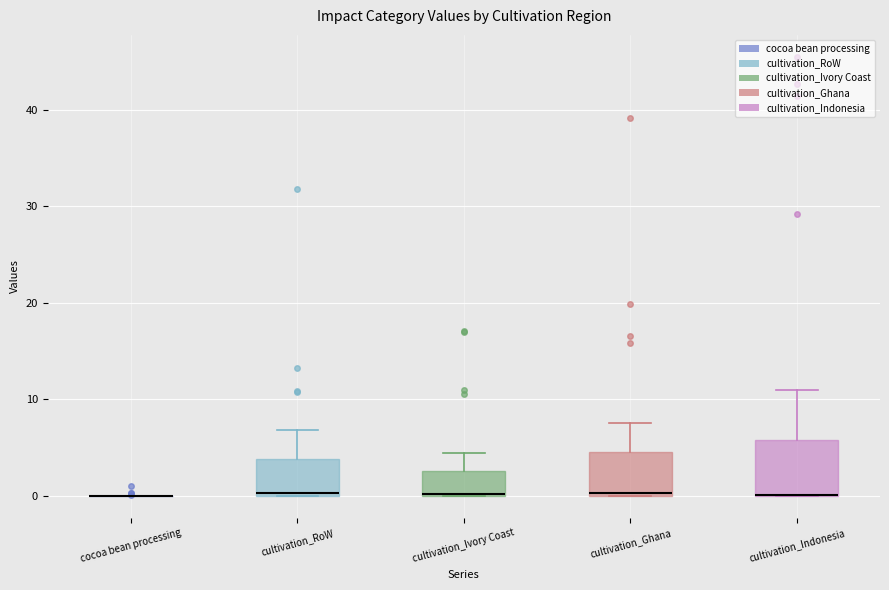

Reading left to right, transcribe this box plot: for each box, give where its median line is, the range the box spans, and where its two whiskers end, as read against the y-axis. The values are not printed on the chart, so give them approximately, as read against the axis.

cocoa bean processing: box collapsed to a line at 0, whiskers 0 to 0
cultivation_RoW: median 0, box 0 to 4, whiskers 0 to 7
cultivation_Ivory Coast: median 0, box 0 to 3, whiskers 0 to 4
cultivation_Ghana: median 0, box 0 to 5, whiskers 0 to 8
cultivation_Indonesia: median 0 (drawn on the box's lower edge), box 0 to 6, whiskers 0 to 11